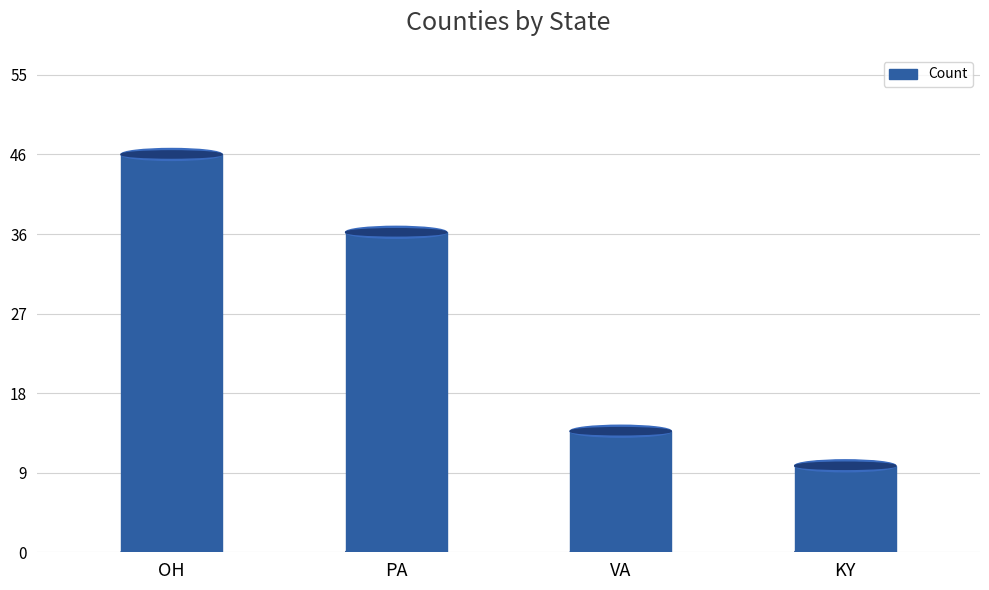

True or false: the data shows 13 at KY.

False